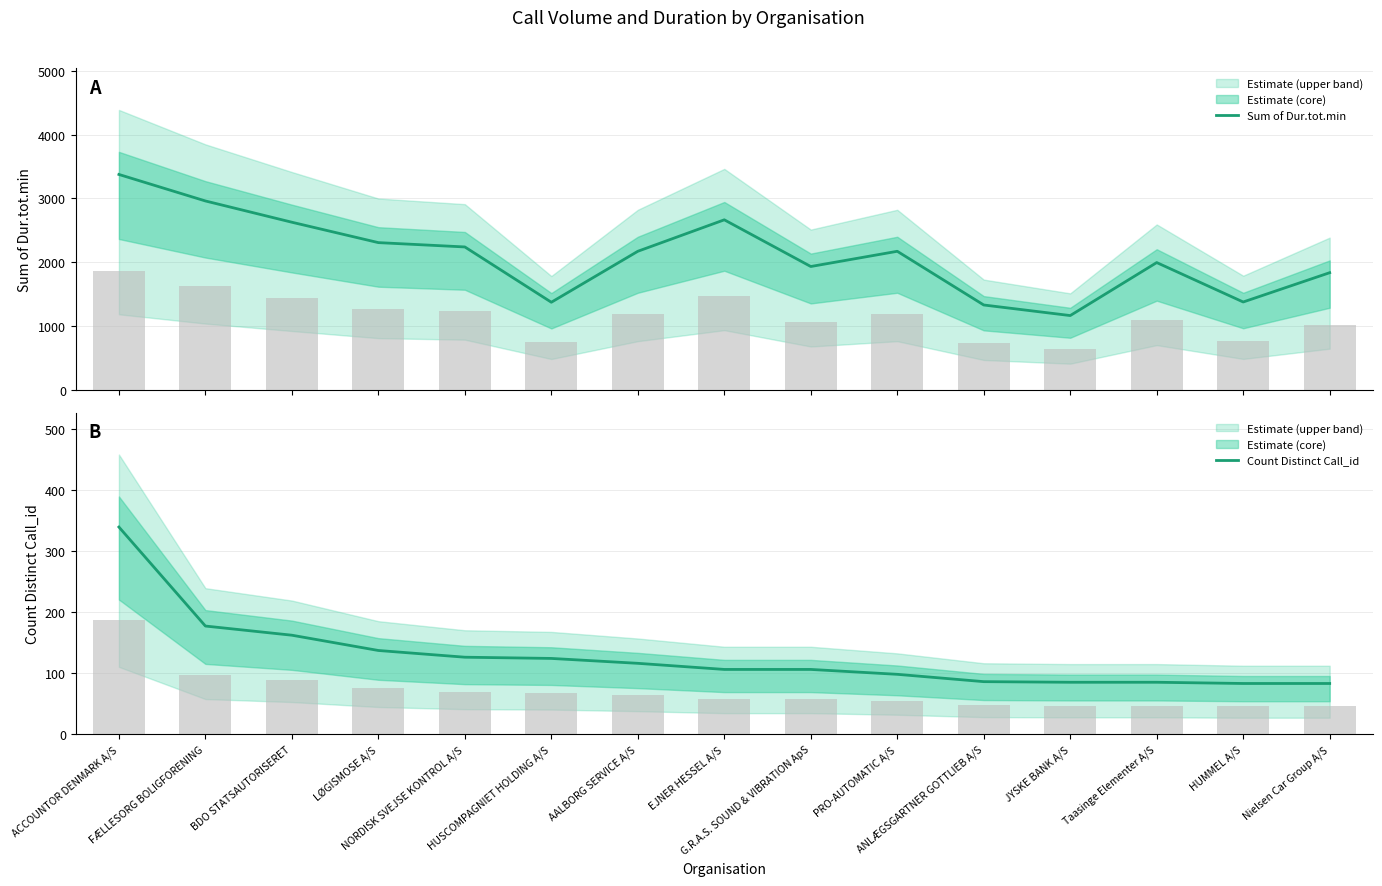

What is the value of the Sum of Dur.tot.min bar at the 2nd from the left?

2961